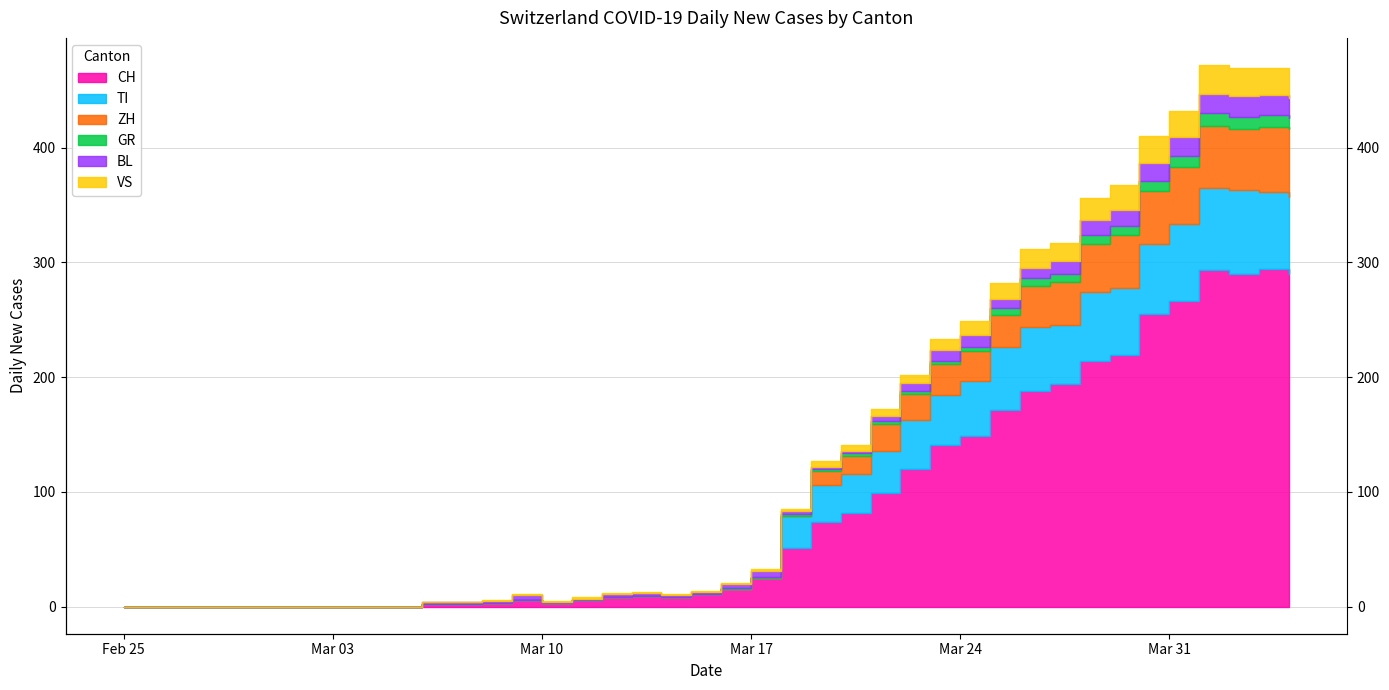

Does the chart display data point markers on the line(s)?

No